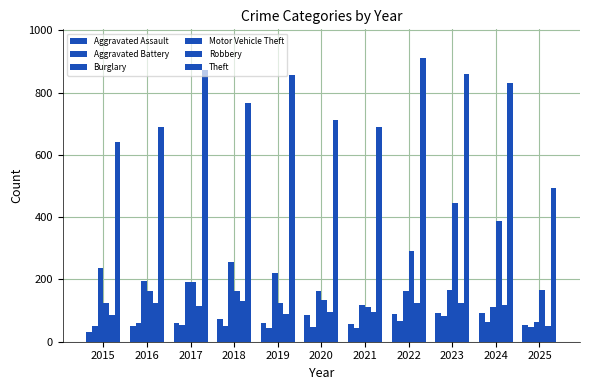

How many bars are there in each group?

6